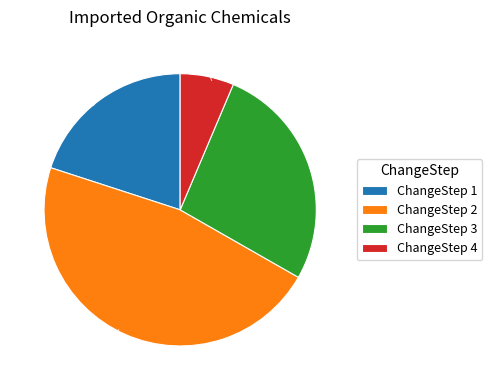

Count the number of slices in the pie.

4